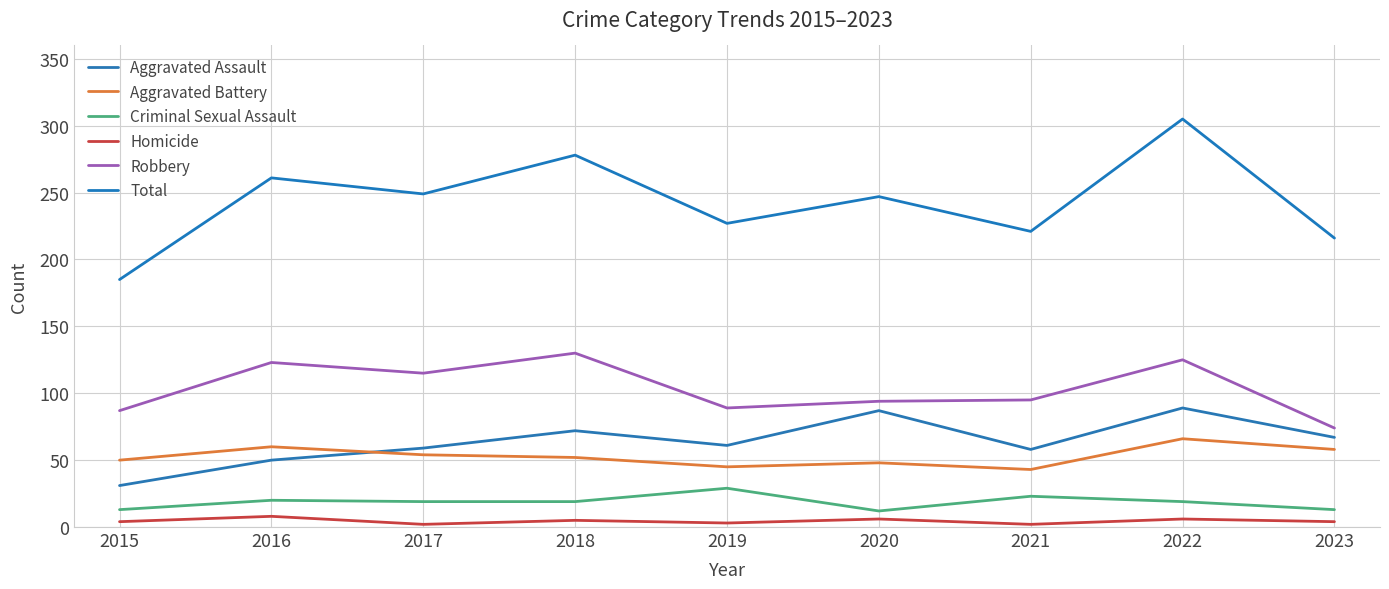

Read the Criminal Sexual Assault value at 2021, to the nearest 5.

25